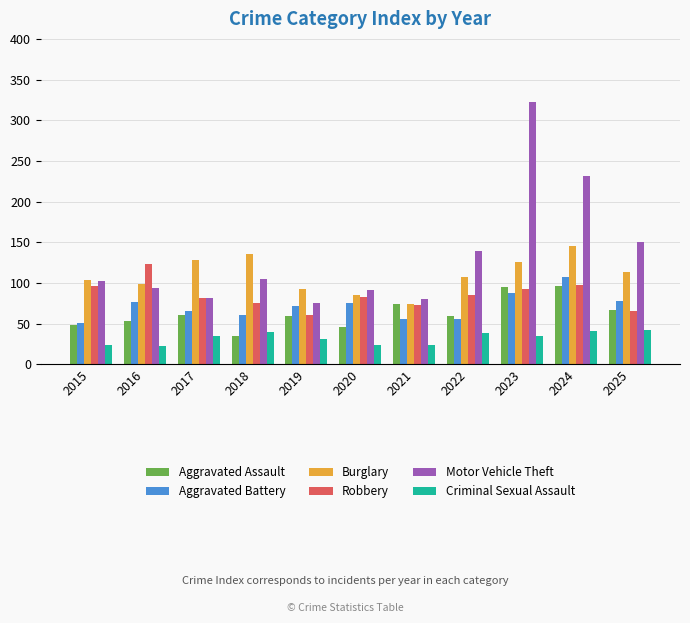

What is the average value of the Motor Vehicle Theft series?

134